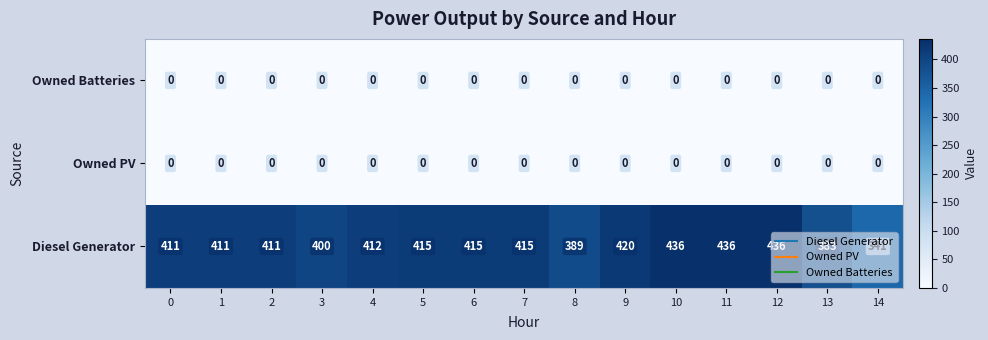

The Diesel Generator series shows 141 at 1. True or false?

False